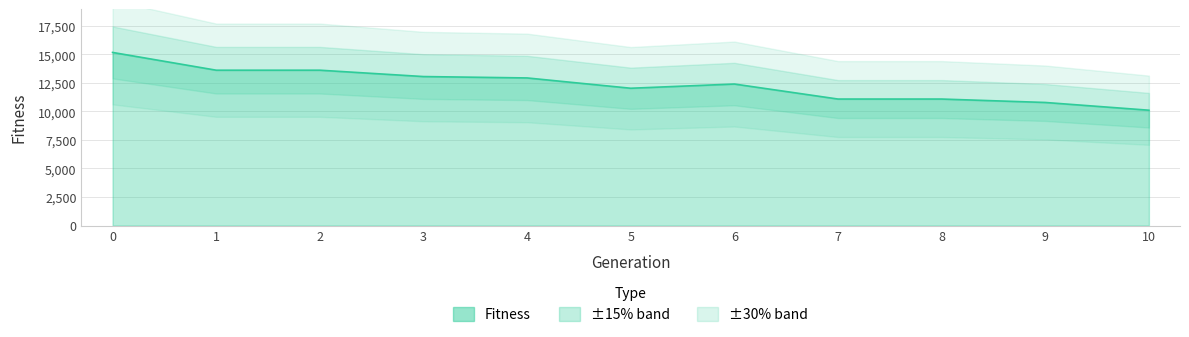

Read the value at 3, to the nearest 10.

13050